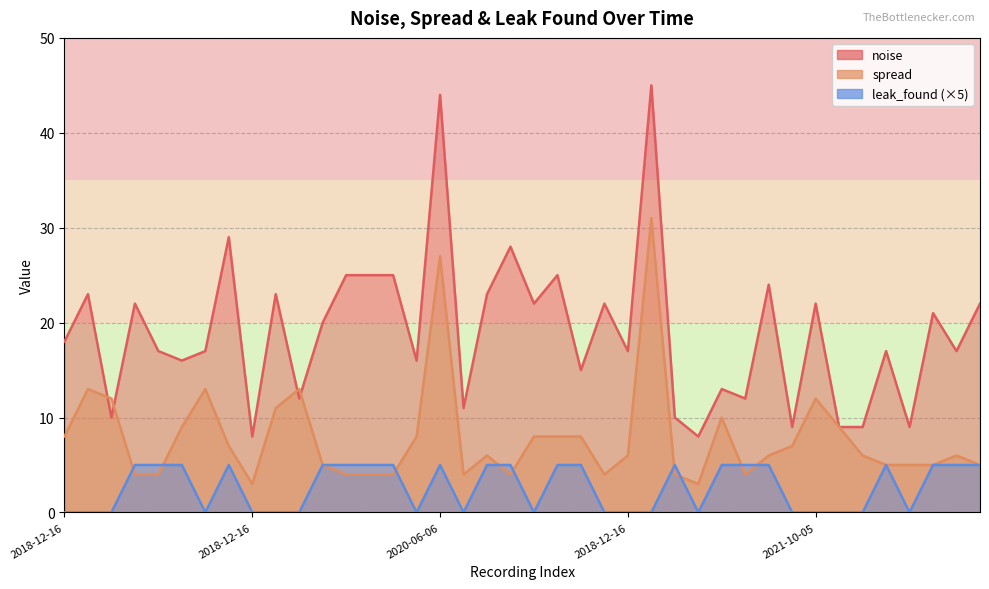

Between which two adjacent categories do leak_found and spread first intersect?

2018-12-16 and 2021-01-11